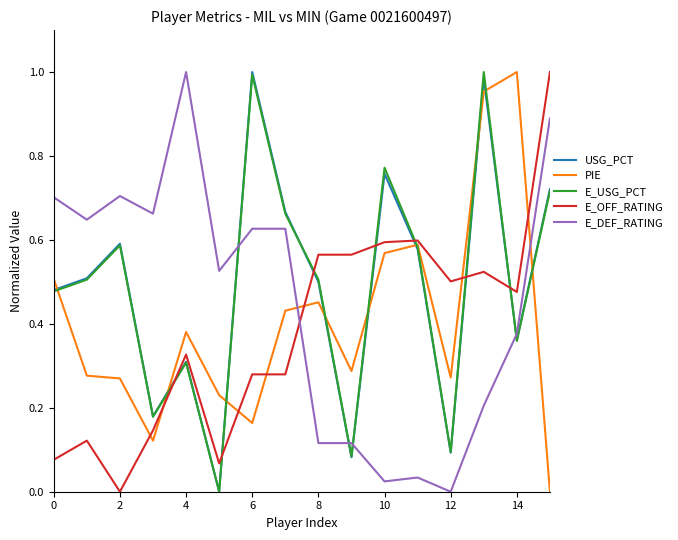

True or false: E_OFF_RATING and E_DEF_RATING cross at least once.

True